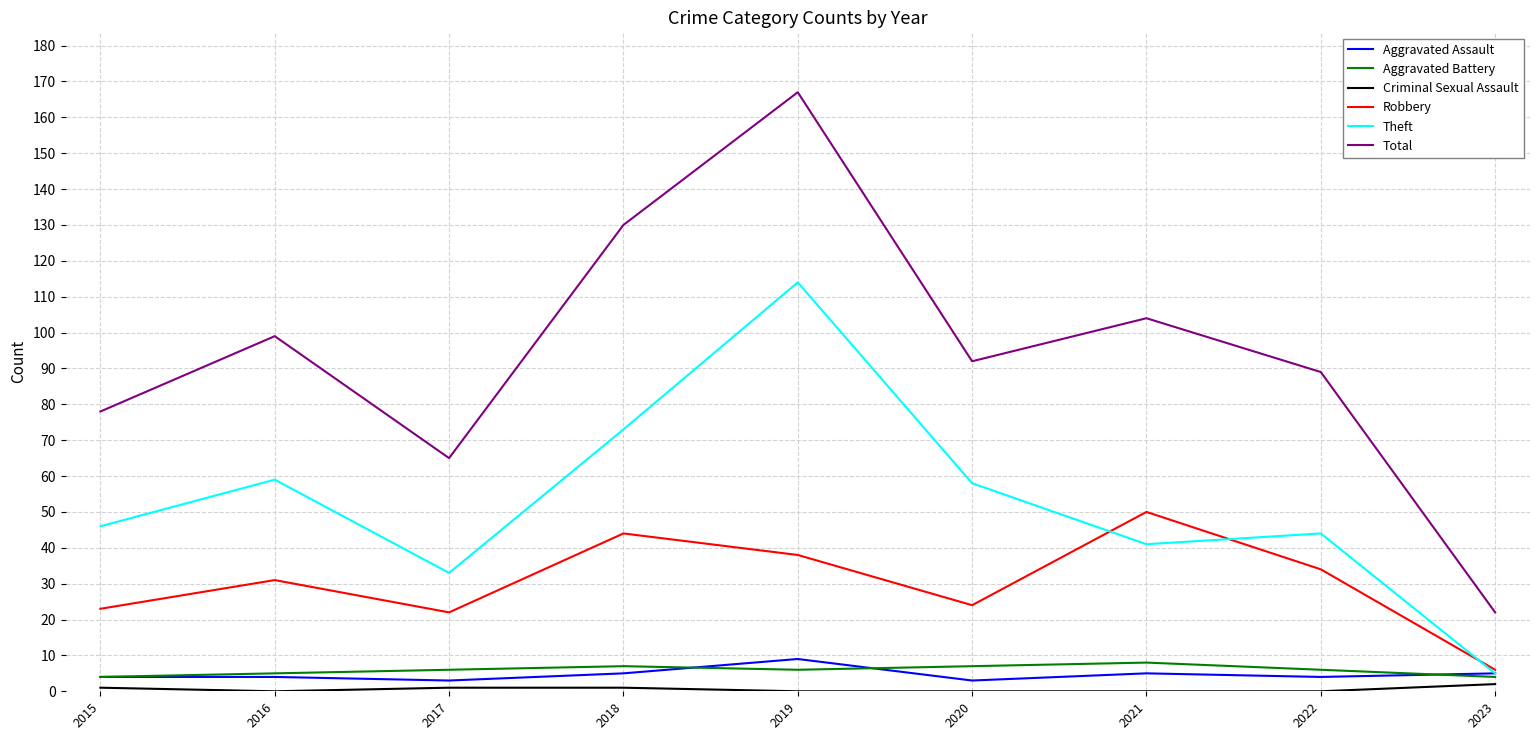

Reading right to left, extract all data points from this chart.

Aggravated Assault: 5	4	5	3	9	5	3	4	4
Aggravated Battery: 4	6	8	7	6	7	6	5	4
Criminal Sexual Assault: 2	0	0	0	0	1	1	0	1
Robbery: 6	34	50	24	38	44	22	31	23
Theft: 5	44	41	58	114	73	33	59	46
Total: 22	89	104	92	167	130	65	99	78